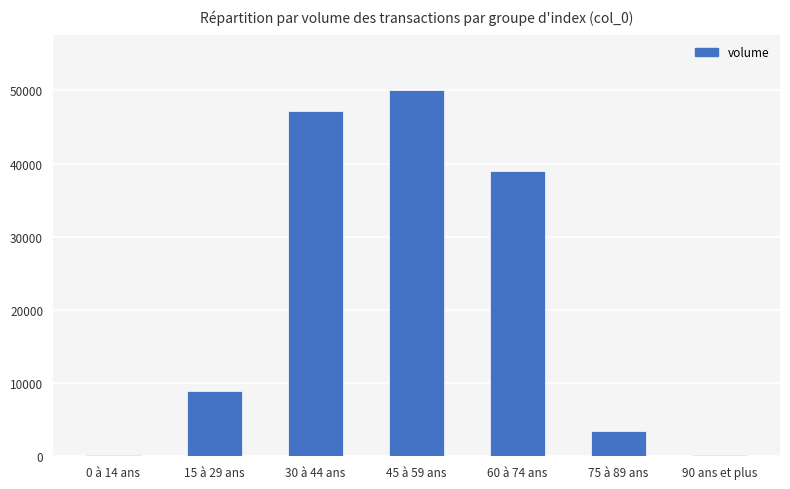

The value at 75 à 89 ans is 1492.4. True or false?

False